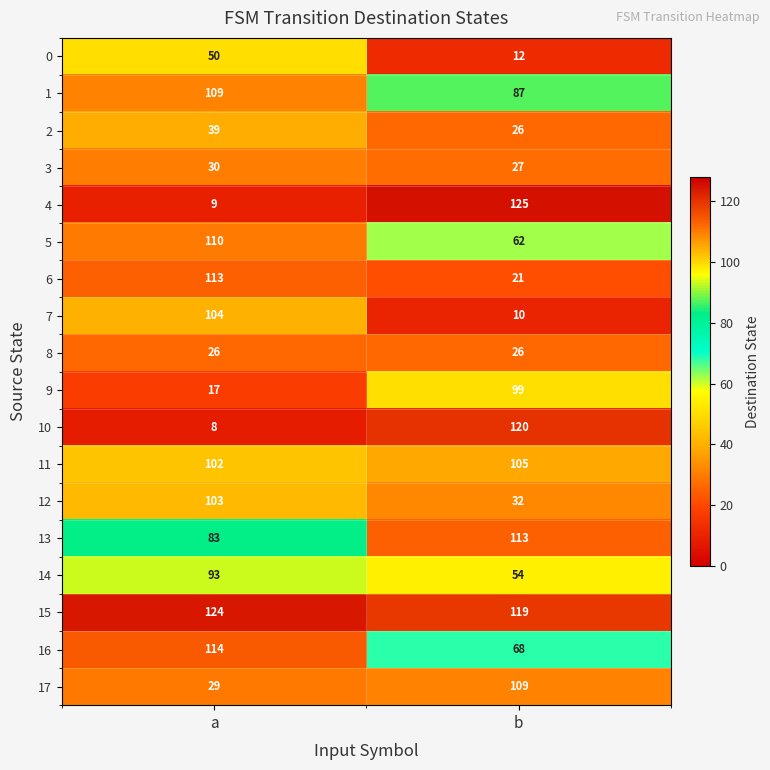

At which category is the sum across all series the highest?

a